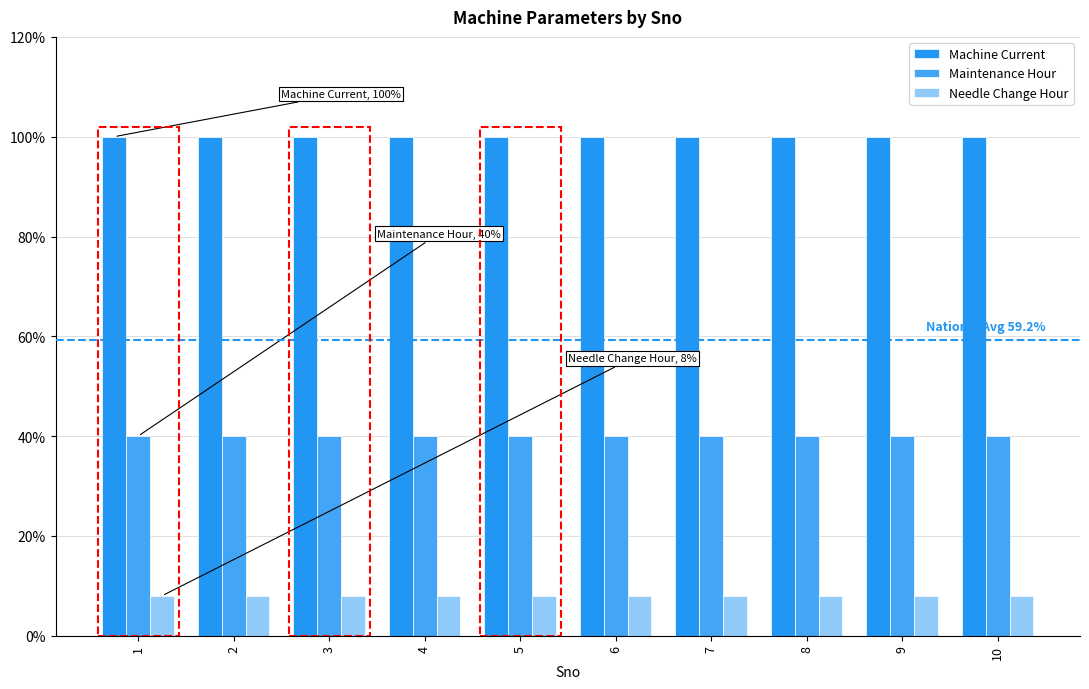

How many groups of bars are there?

10